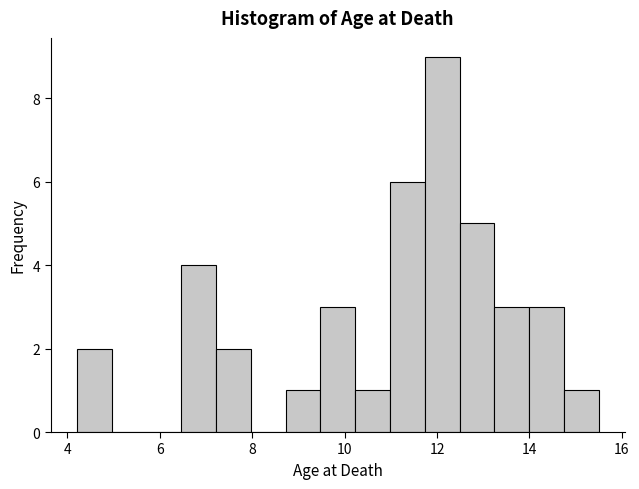

Around what value on the x-axis is the tallest bar? Give the approximate position of its centre, as read against the axis.

12.2